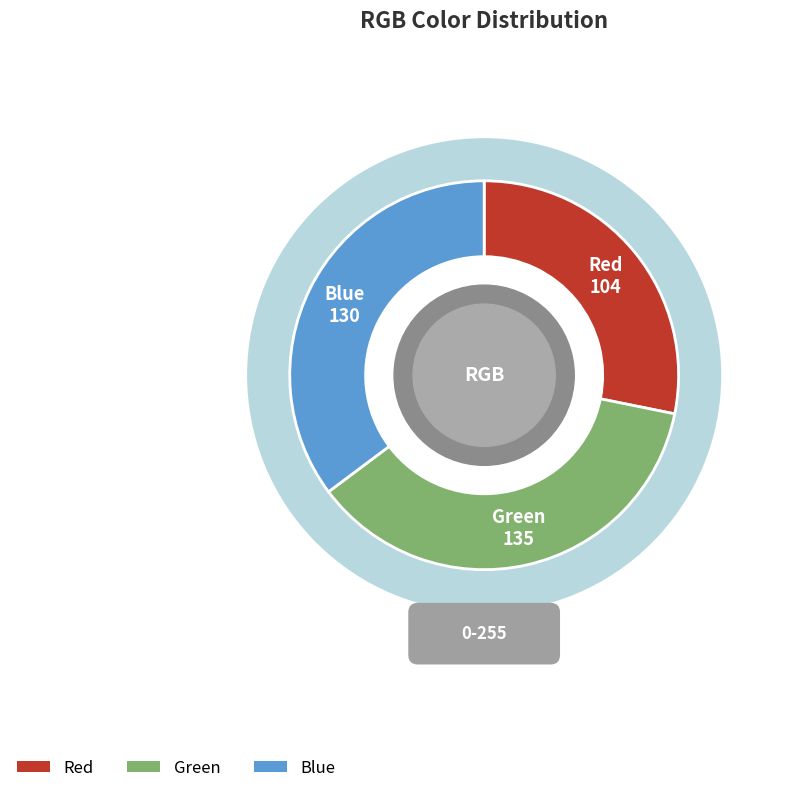

Which has a higher value, Blue or Red?

Blue